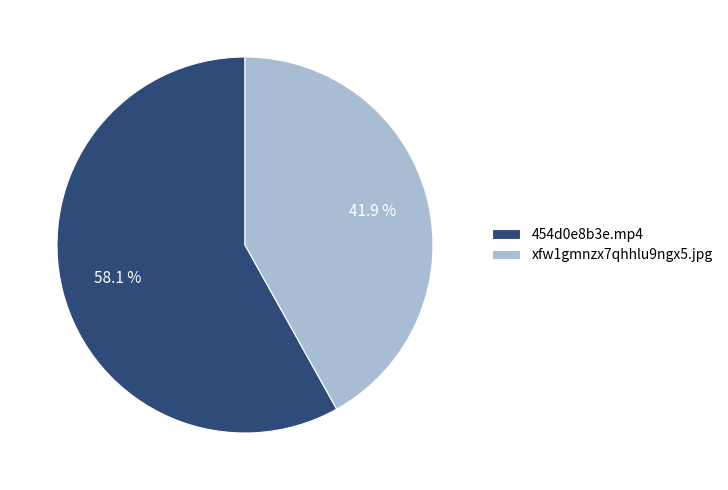

Count the number of slices in the pie.

2